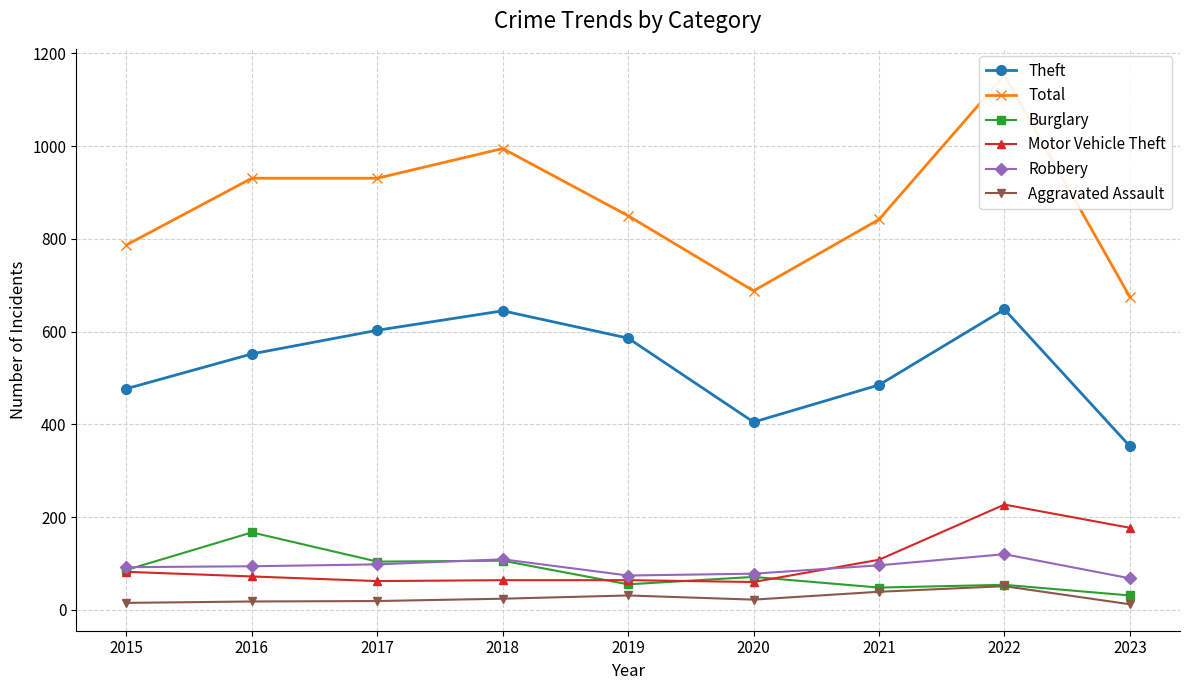

At how many categories does at least one series exceed 599?

9